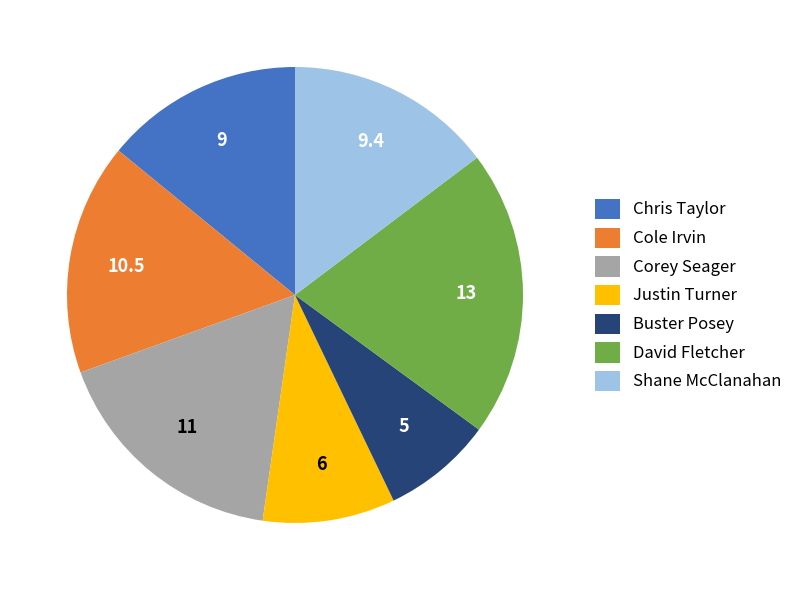

Is Buster Posey the majority of the pie?

No